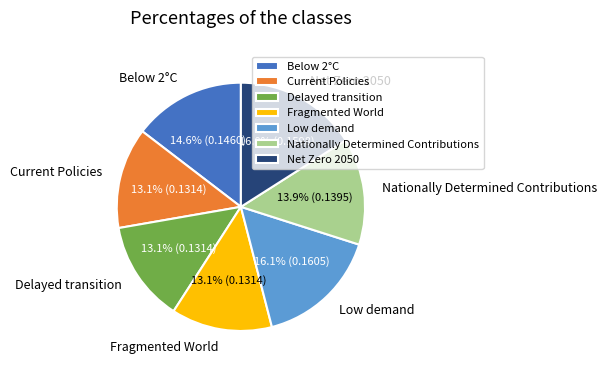

To the nearest percent, what portion does Delayed transition represent?

13%